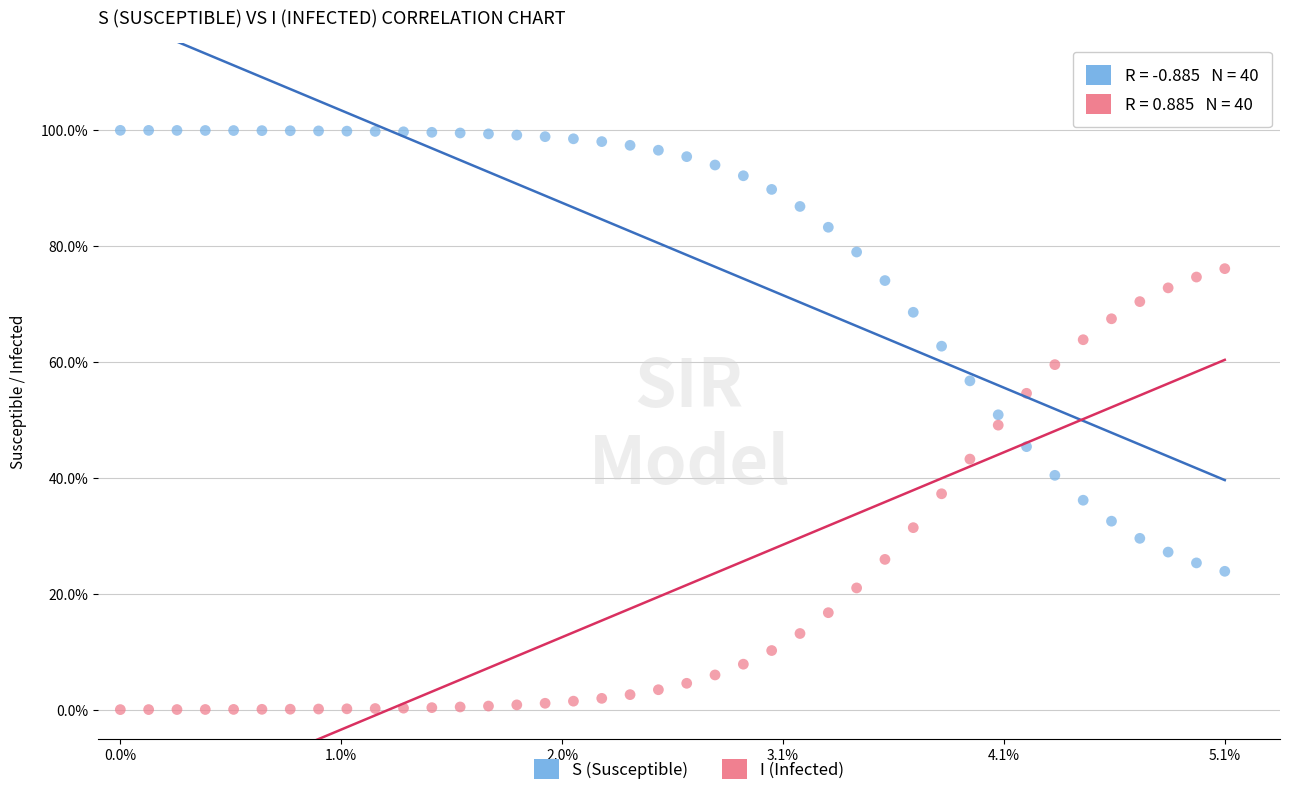

Which series contains the lowest Y value?

I (Infected)